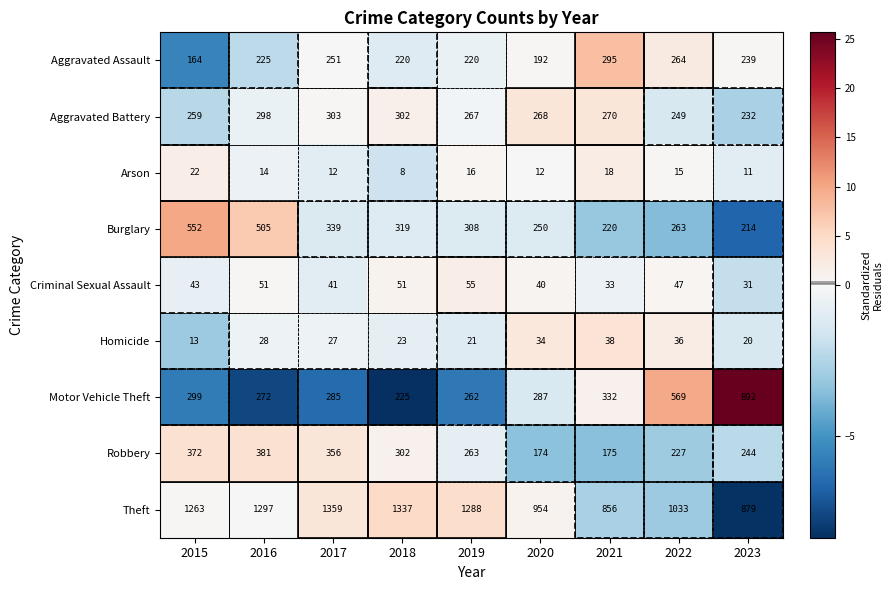

Rank the series at 2015 from highest to lowest value.

Theft, Burglary, Robbery, Motor Vehicle Theft, Aggravated Battery, Aggravated Assault, Criminal Sexual Assault, Arson, Homicide